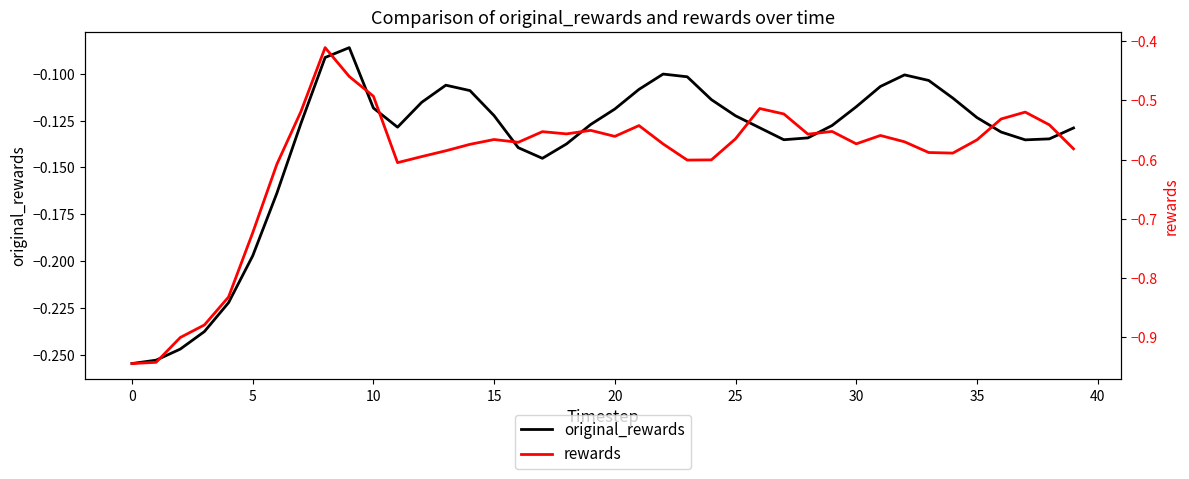

True or false: rewards has a value of -0.9 at 12.

False